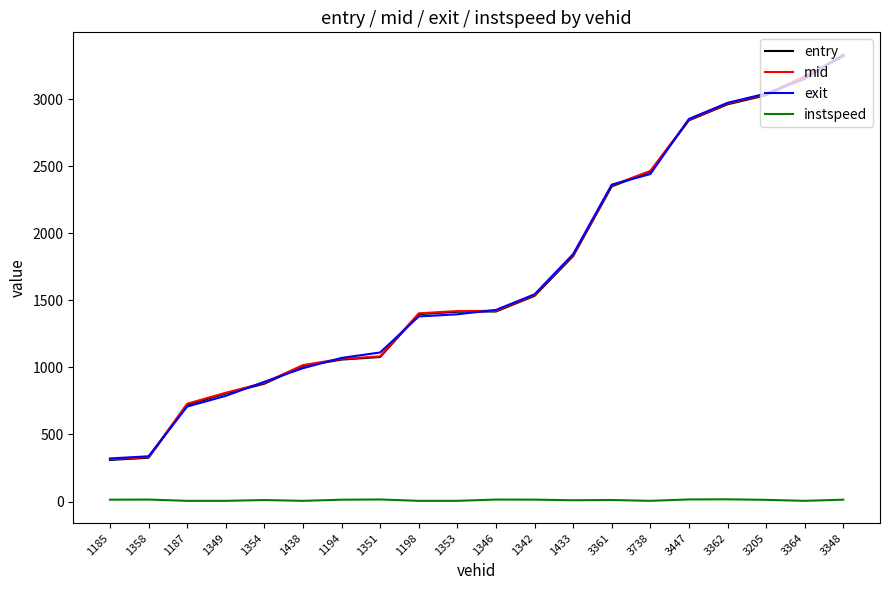

Which label corresponds to the largest value in the chart?

3348